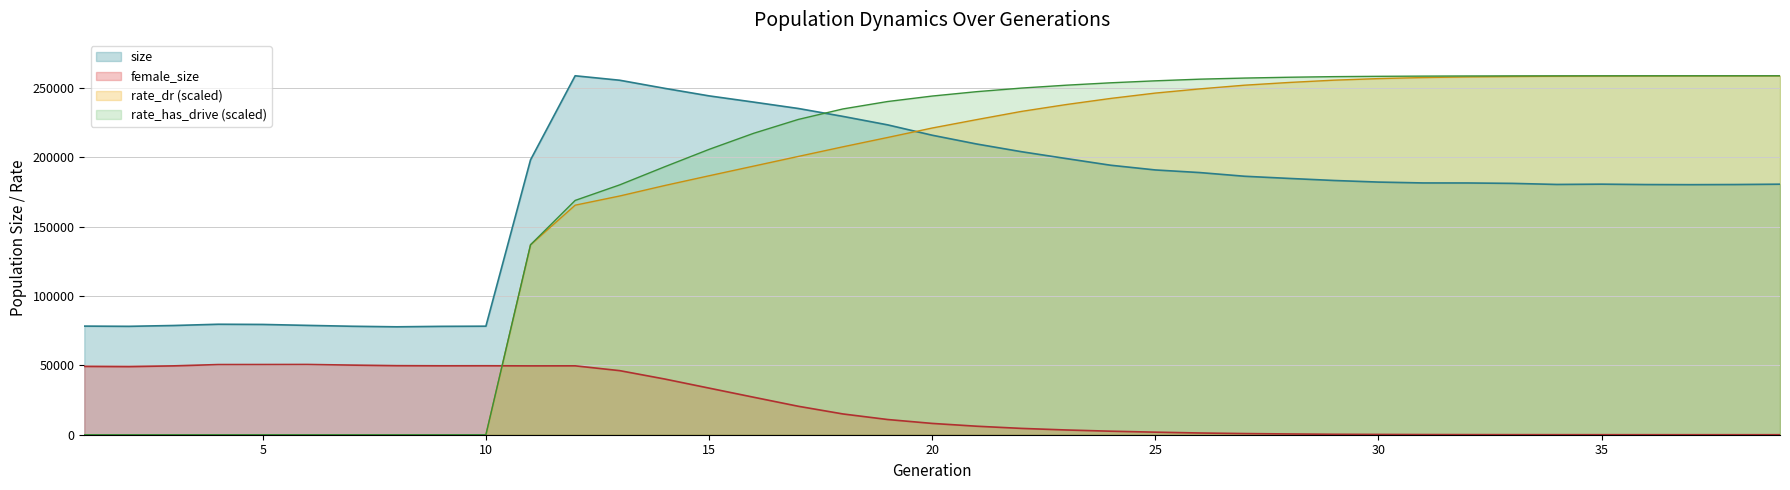

At which category does female_size reach its first local valley?

2